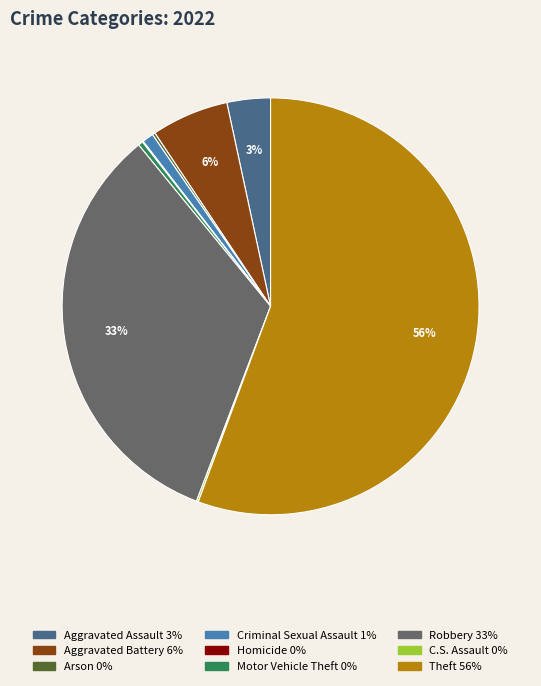

Is there a majority slice in this chart?

Yes